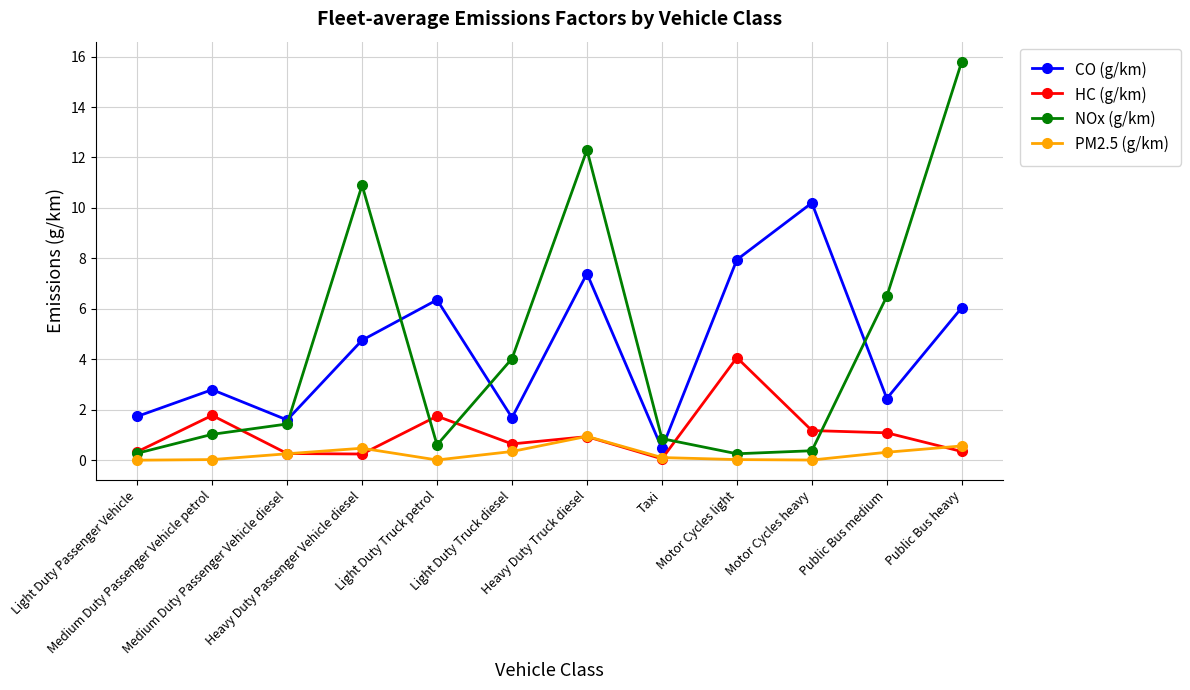

At which category does PM2.5 (g/km) reach its first local peak?

Heavy Duty Passenger Vehicle diesel